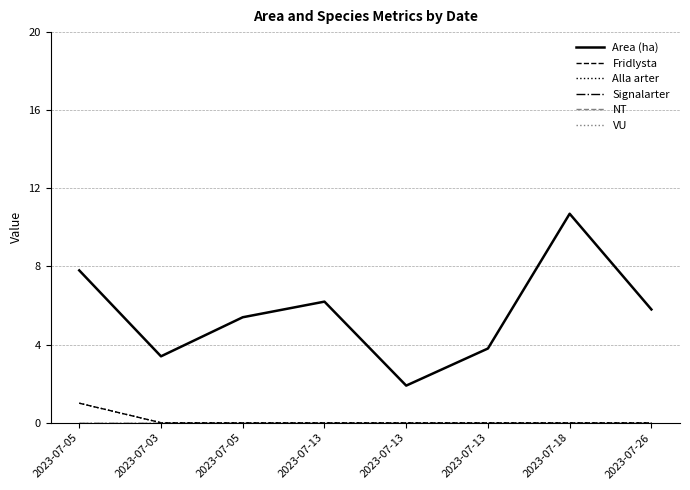

Reading left to right, what are all the values shown in this chart?

Area (ha): 7.8	3.4	5.4	6.2	1.9	3.8	10.7	5.8
Fridlysta: 1.0	0.0	0.0	0.0	0.0	0.0	0.0	0.0
Alla arter: 1.0	0.0	0.0	0.0	0.0	0.0	0.0	0.0
Signalarter: 0.0	0.0	0.0	0.0	0.0	0.0	0.0	0.0
NT: 0.0	0.0	0.0	0.0	0.0	0.0	0.0	0.0
VU: 0.0	0.0	0.0	0.0	0.0	0.0	0.0	0.0